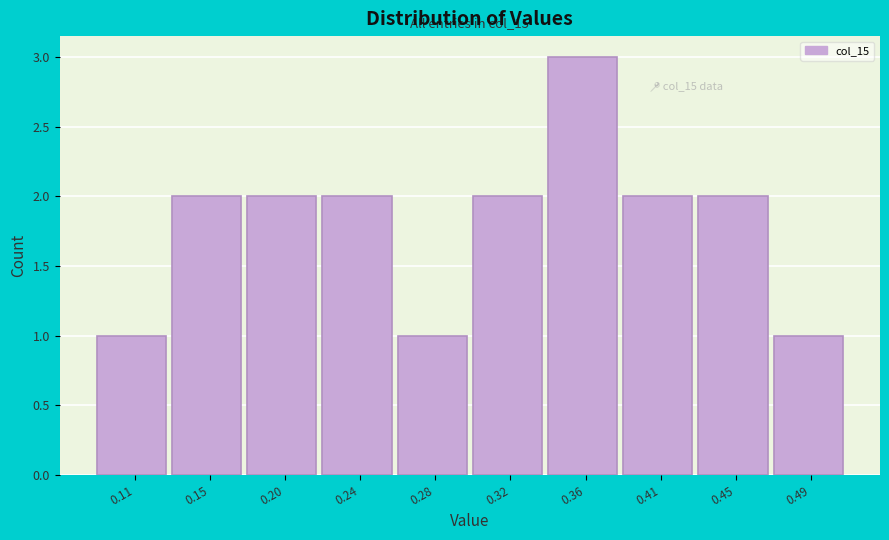

Reading right to left, extract all data points from this chart.

0.49=1	0.45=2	0.41=2	0.36=3	0.32=2	0.28=1	0.24=2	0.20=2	0.15=2	0.11=1